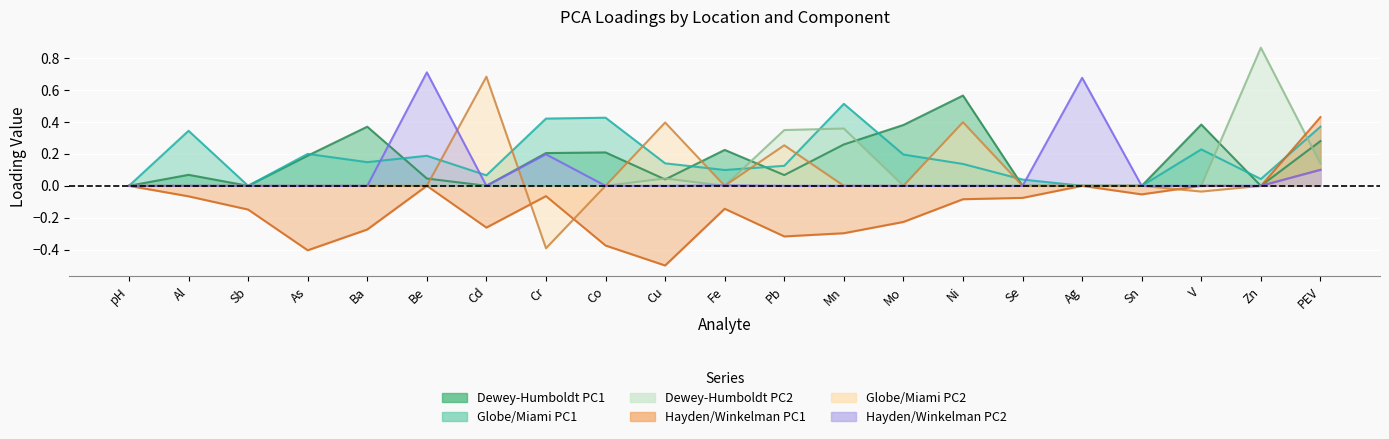

How many values in the Dewey-Humboldt PC1 series exceed 0?

14